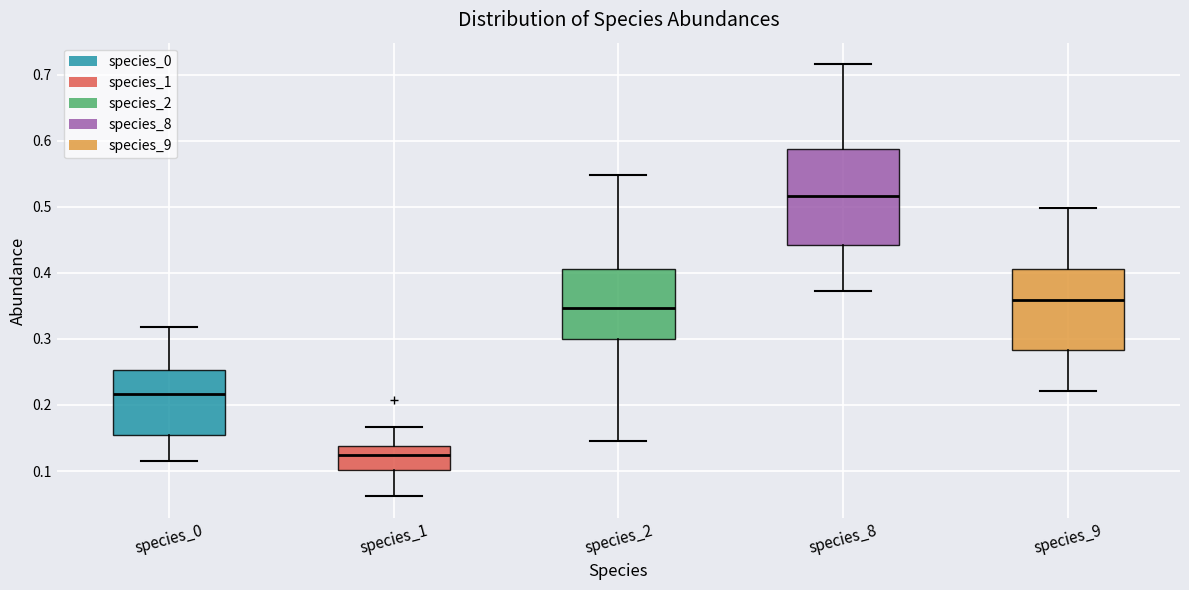

Reading left to right, transcribe this box plot: for each box, give where its median line is, the range the box spans, and where its two whiskers end, as read against the y-axis. The values are not printed on the chart, so give them approximately, as read against the axis.

species_0: median 0.22, box 0.15 to 0.25, whiskers 0.12 to 0.32
species_1: median 0.12, box 0.10 to 0.14, whiskers 0.06 to 0.17
species_2: median 0.35, box 0.30 to 0.41, whiskers 0.15 to 0.55
species_8: median 0.52, box 0.44 to 0.59, whiskers 0.37 to 0.72
species_9: median 0.36, box 0.28 to 0.41, whiskers 0.22 to 0.50